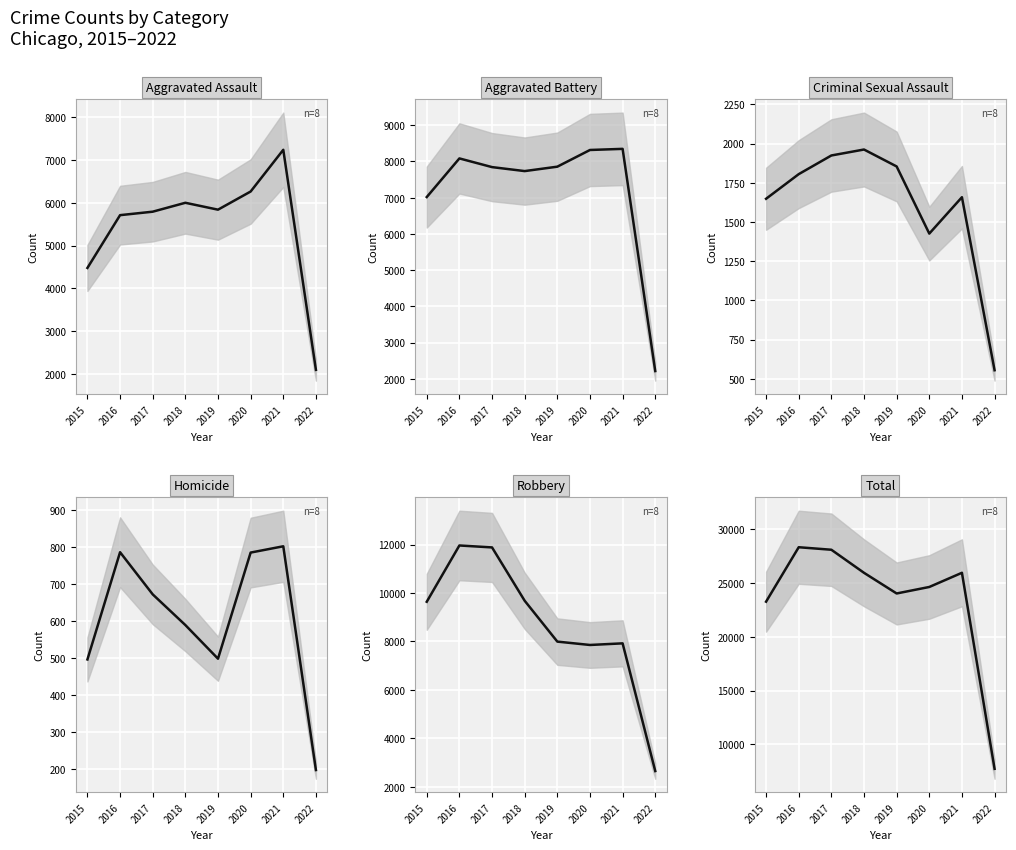

Which series has the widest spread of values?

Total